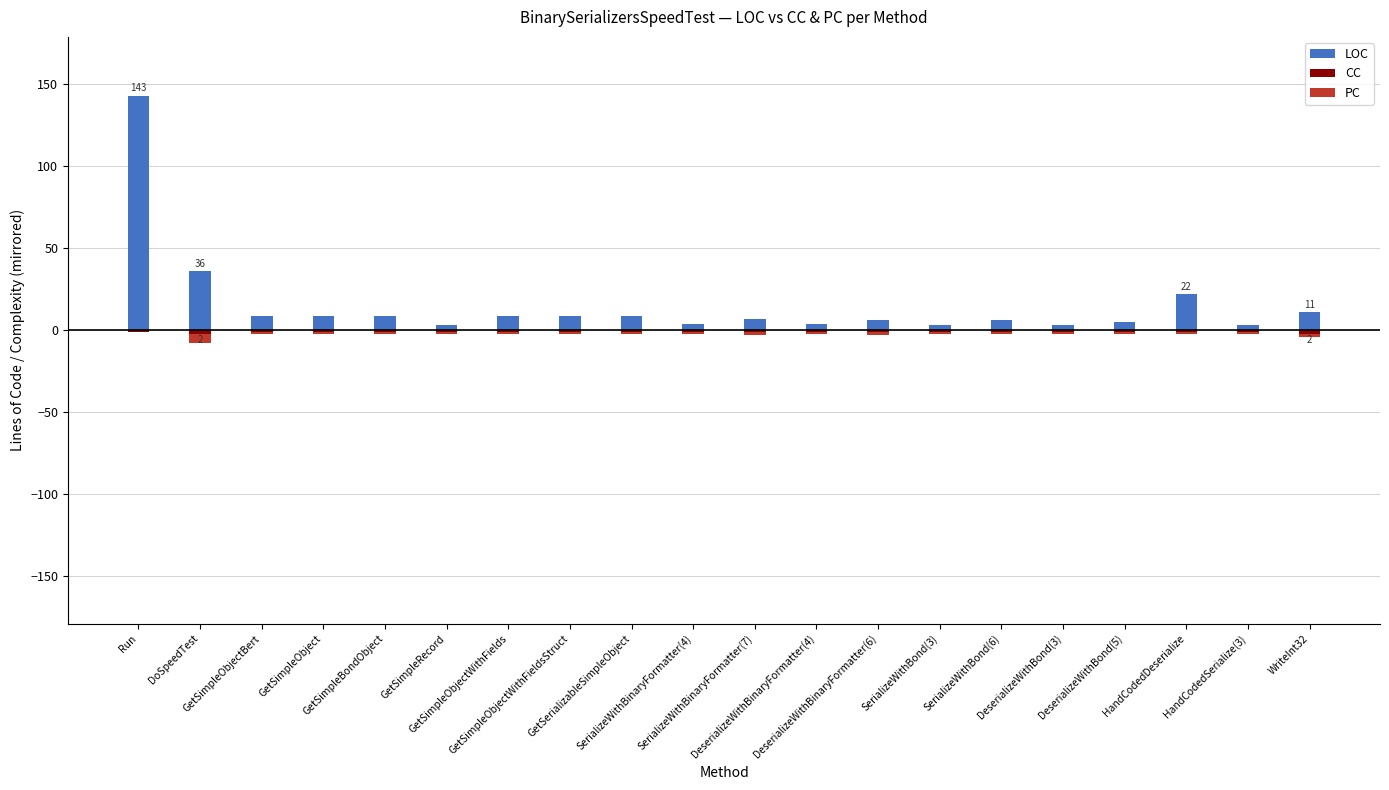

Which has a higher value, GetSimpleObjectWithFieldsStruct or DeserializeWithBinaryFormatter(6)?

GetSimpleObjectWithFieldsStruct